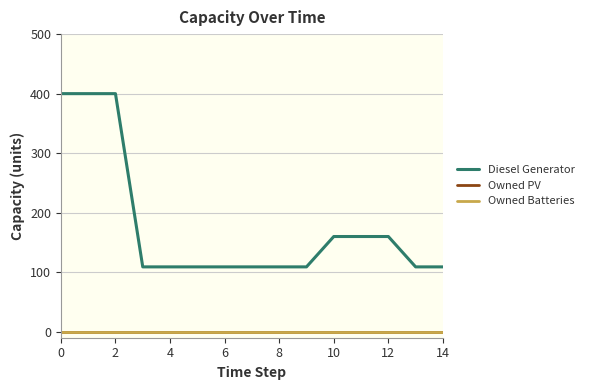

Does the chart display data point markers on the line(s)?

No